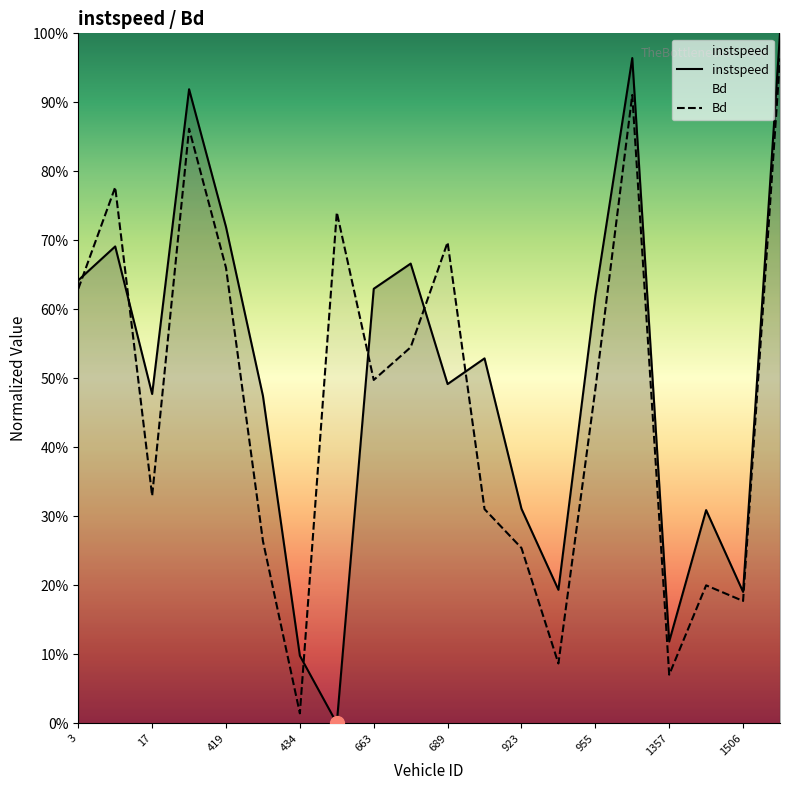

At 955, list the series in order from largest to smallest.

instspeed, Bd